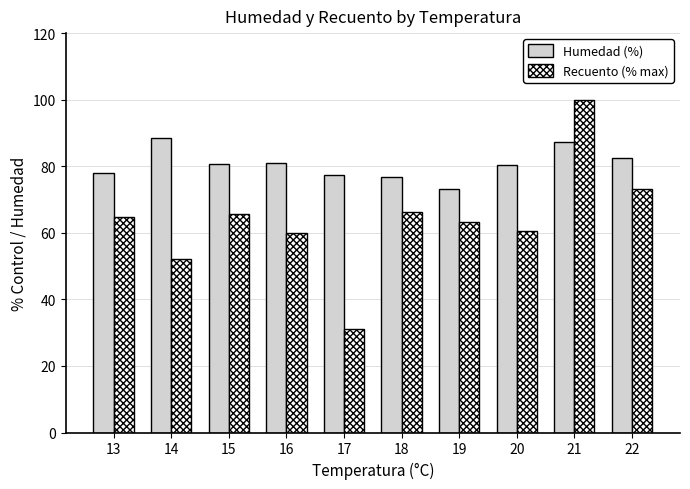

Is the value of Humedad (%) at 22 greater than the value of Recuento (% max) at 19?

Yes